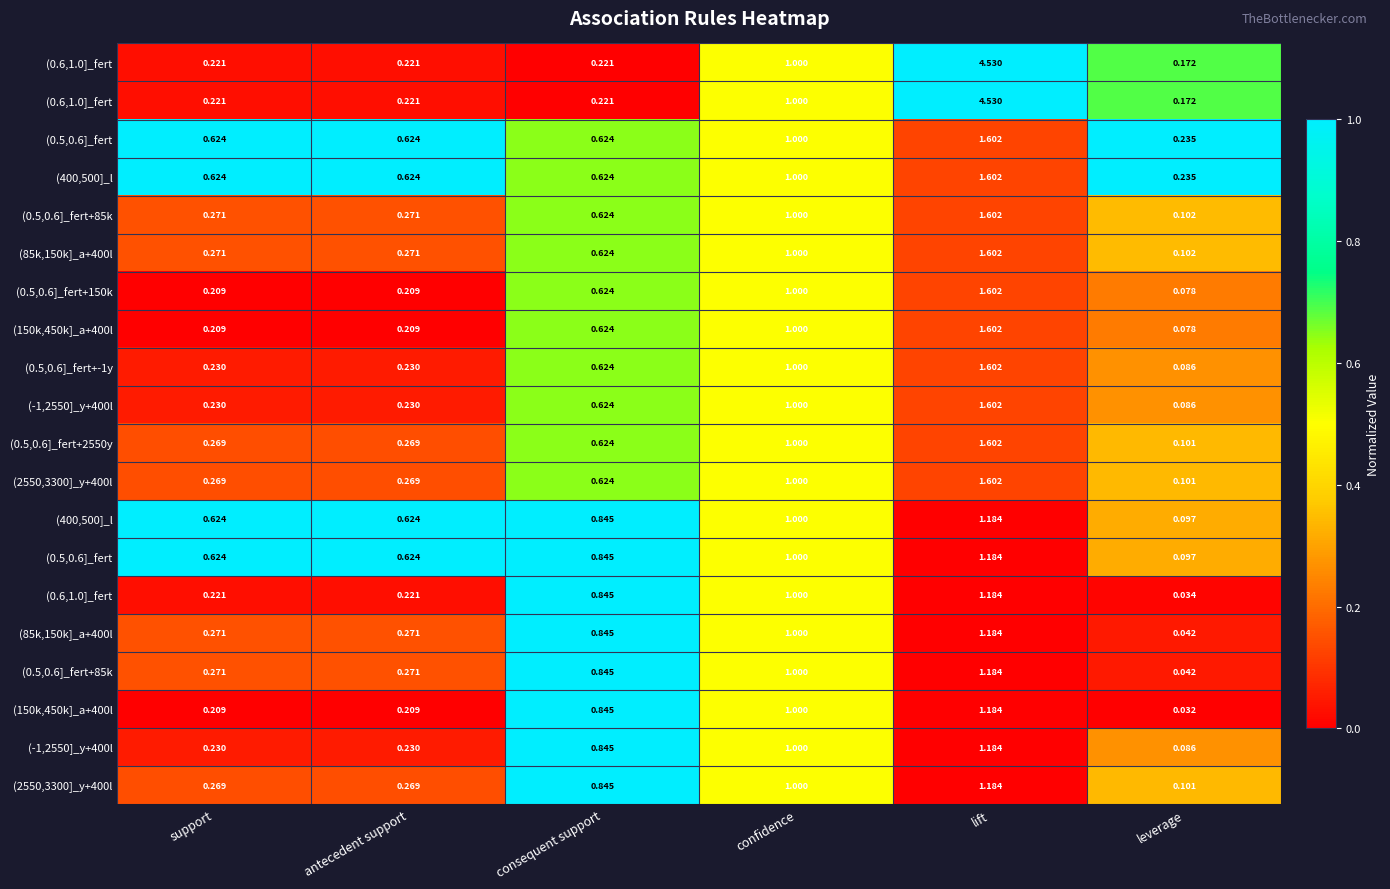

At which category does the chart reach its minimum across all series?

consequent support